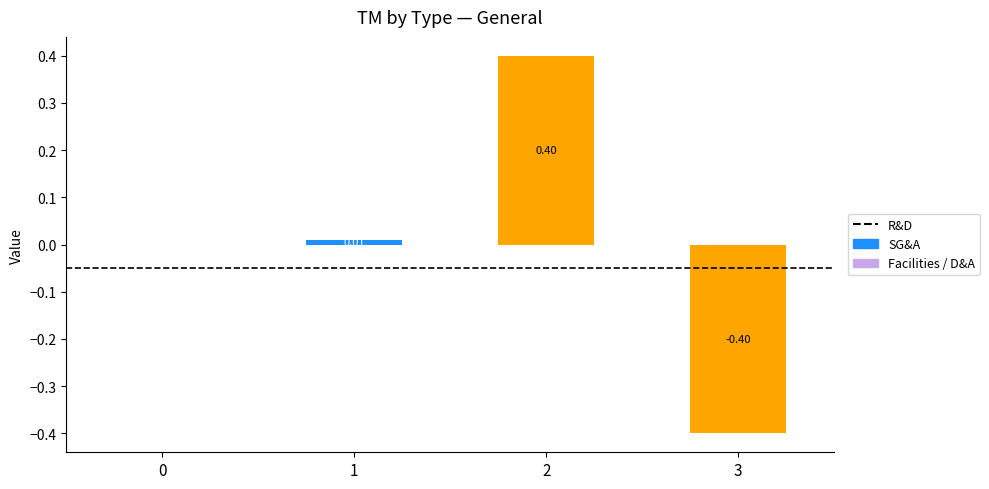

What are all the series names shown in the legend?

Facilities / D&A, SG&A, R&D